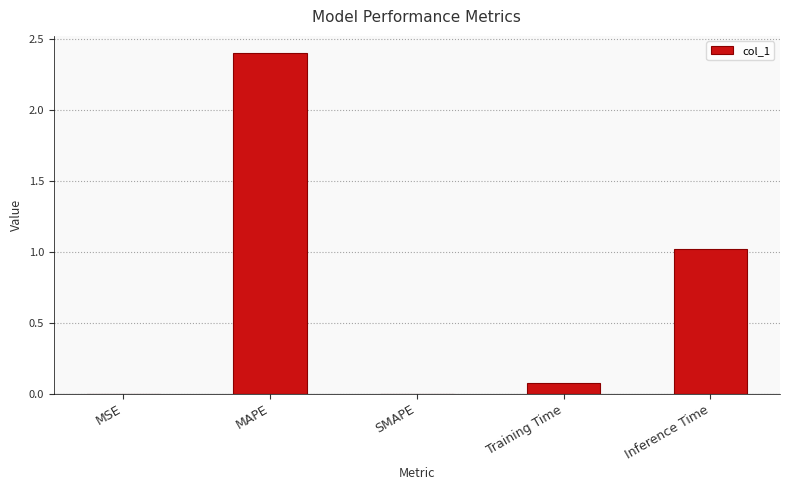

Are the bars horizontal?

No